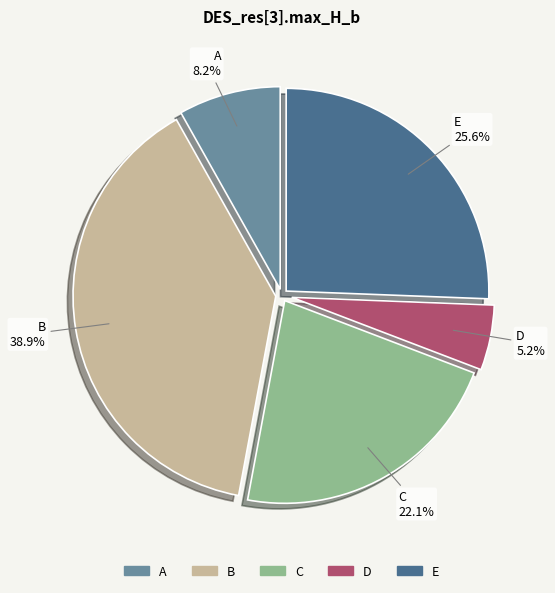

True or false: E accounts for 26% of the total.

True